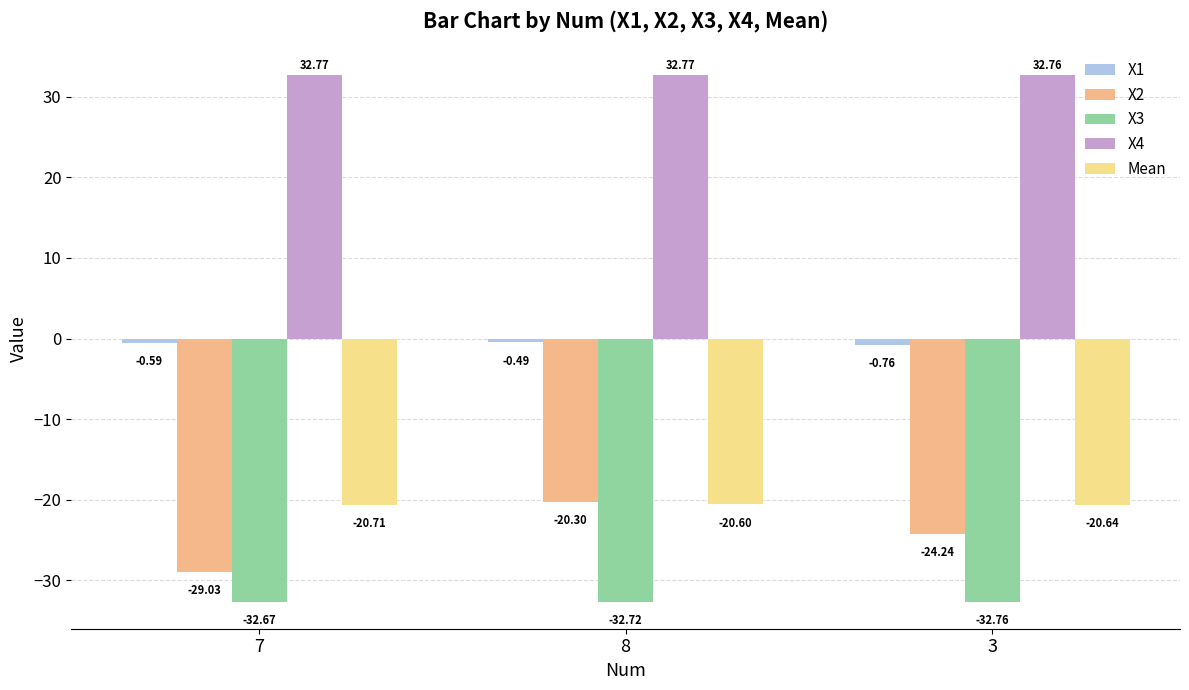

What is the value of the X4 bar at the 3rd from the left?

32.8